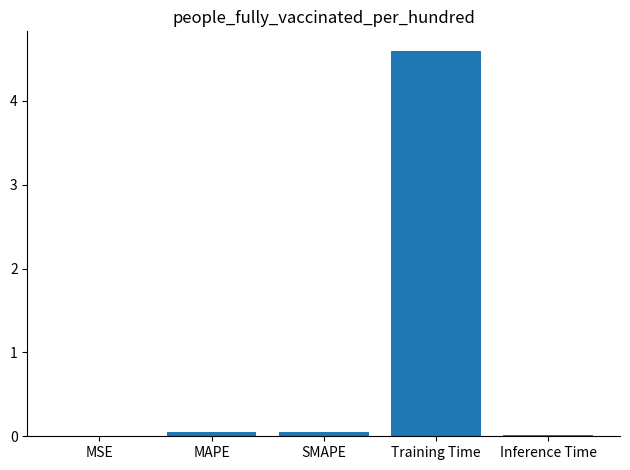

What is the change in value from MSE to MAPE?

+0.1